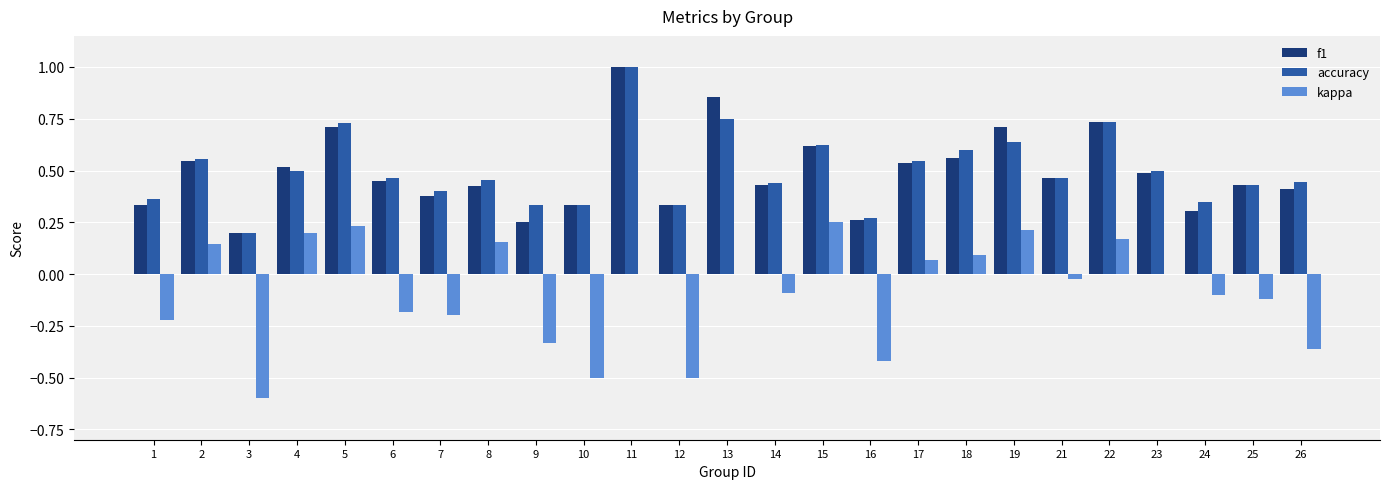

At which category is the sum across all series the highest?

11